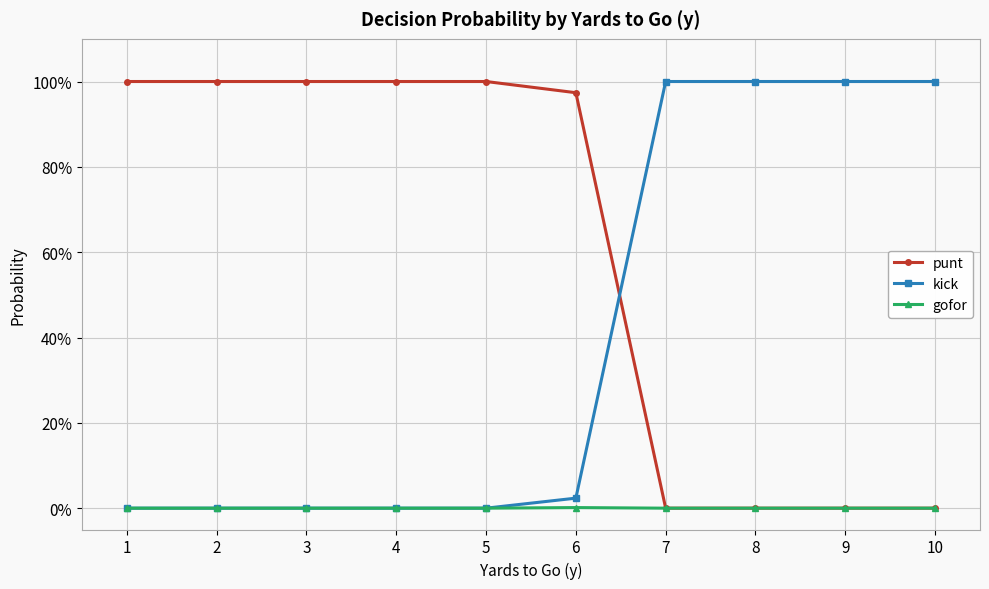

What are all the series names shown in the legend?

punt, kick, gofor